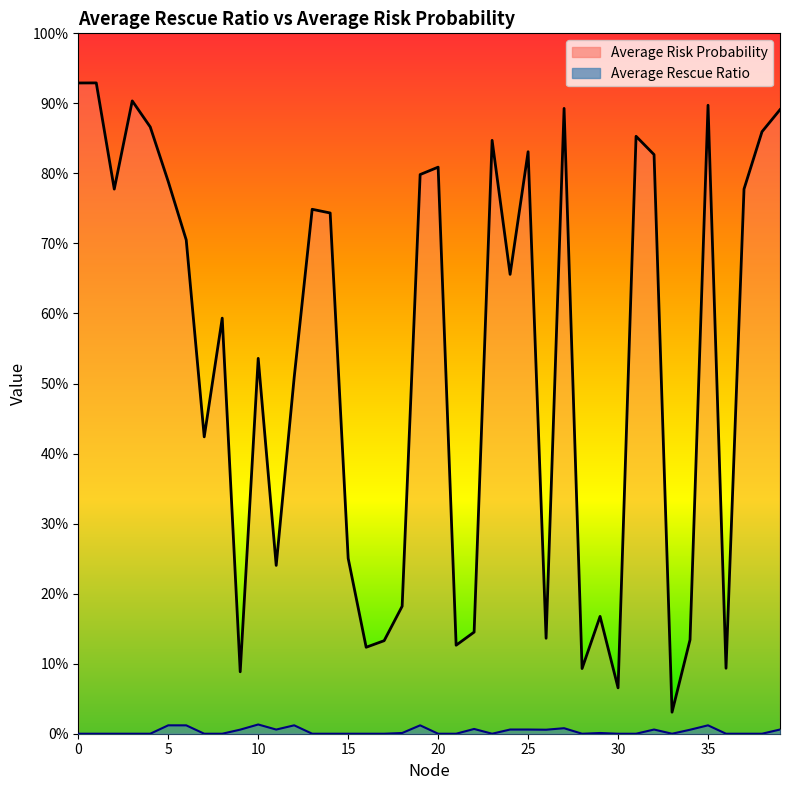

What is the total value across all series at 13?

0.7